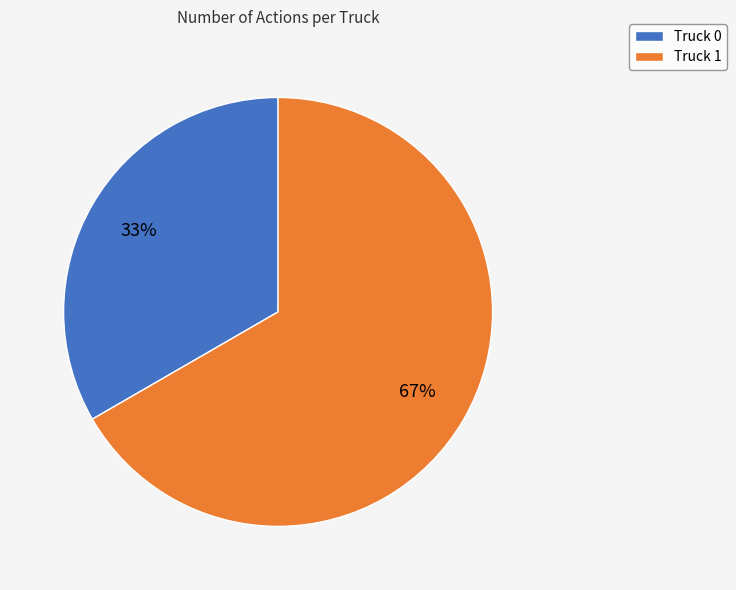

What percentage is the Truck 1 slice, to the nearest percent?

67%